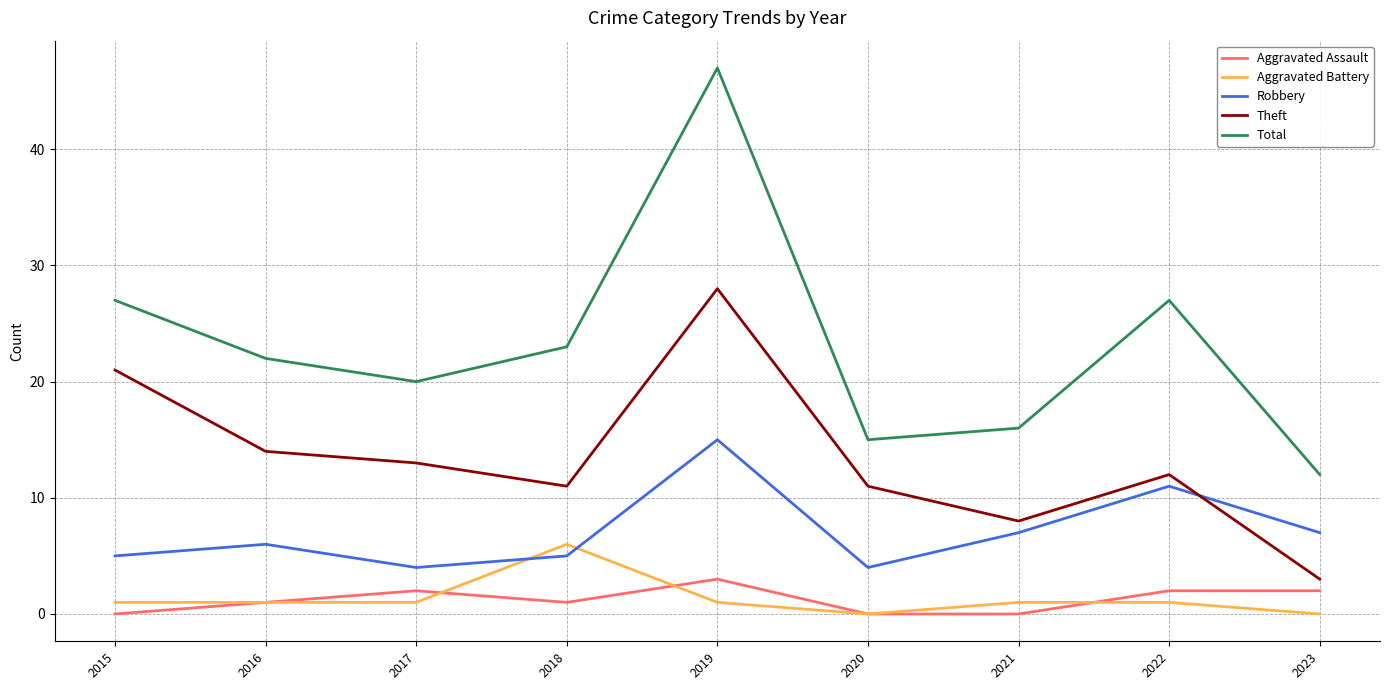

True or false: Theft and Aggravated Assault cross at least once.

False